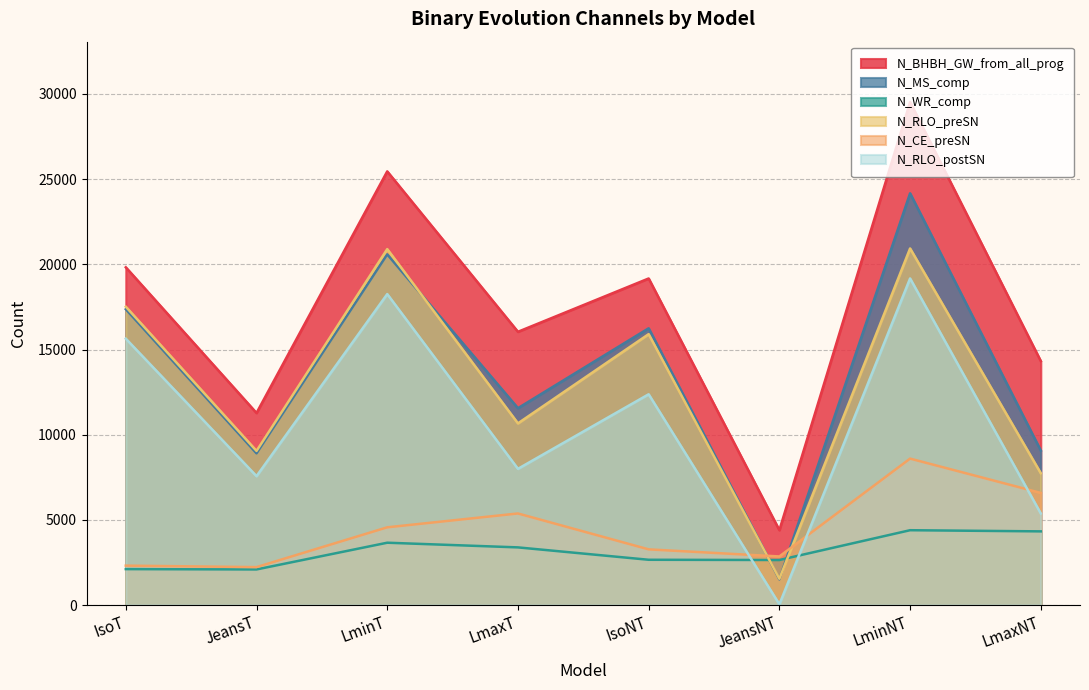

Where is N_RLO_postSN nearest to the value 9607?

LmaxT